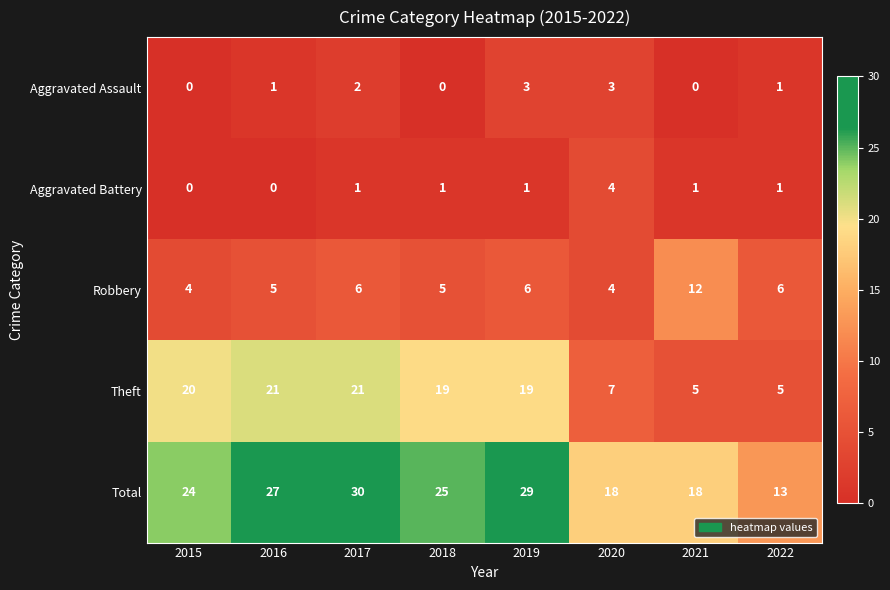

Is it true that Aggravated Battery equals 7 at 2020?

False